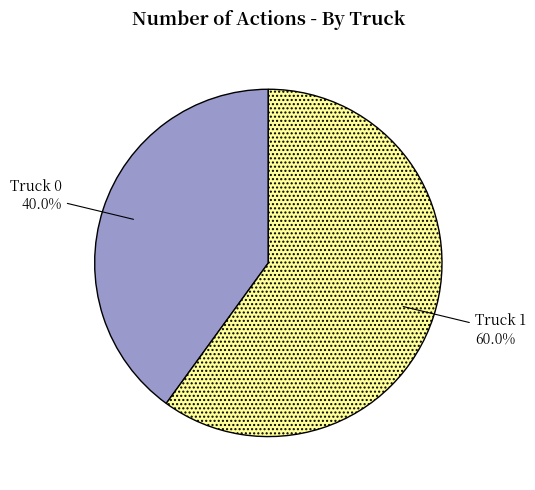

To the nearest percent, what is the average slice percentage?

50%